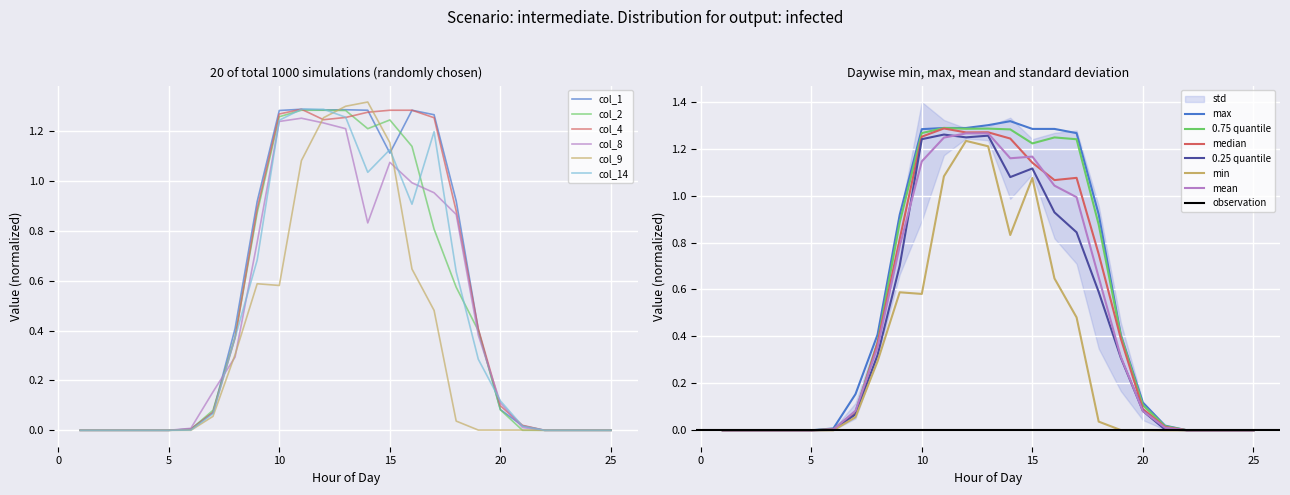

What is the spread (max minus min) of values at 13?

0.1